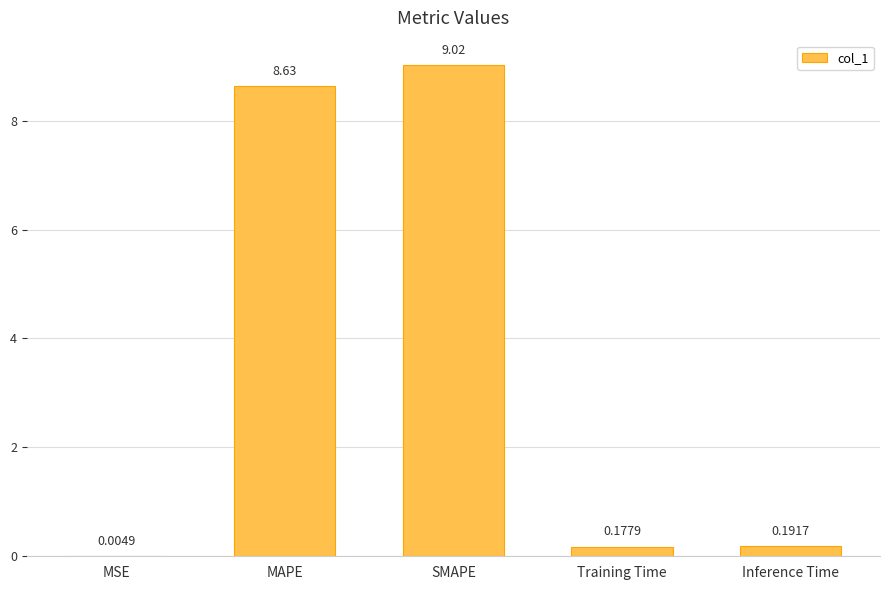

The chart shows a value of 9.0 at SMAPE. True or false?

True